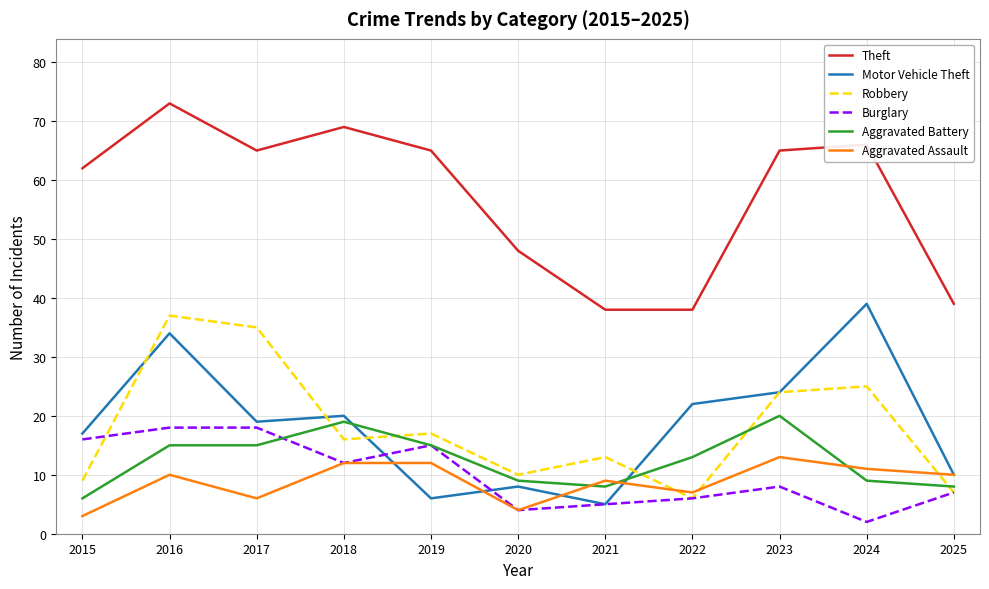

What is the difference between the highest and lowest values at 2024?

64